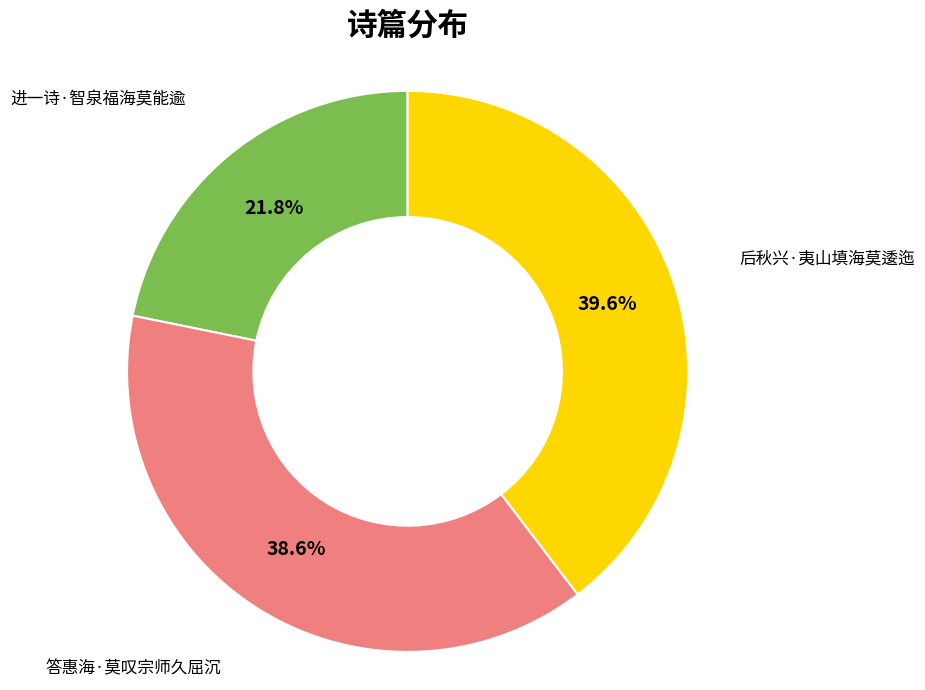

Is it true that 答惠海·莫叹宗师久屈沉 is 39% of the pie?

True